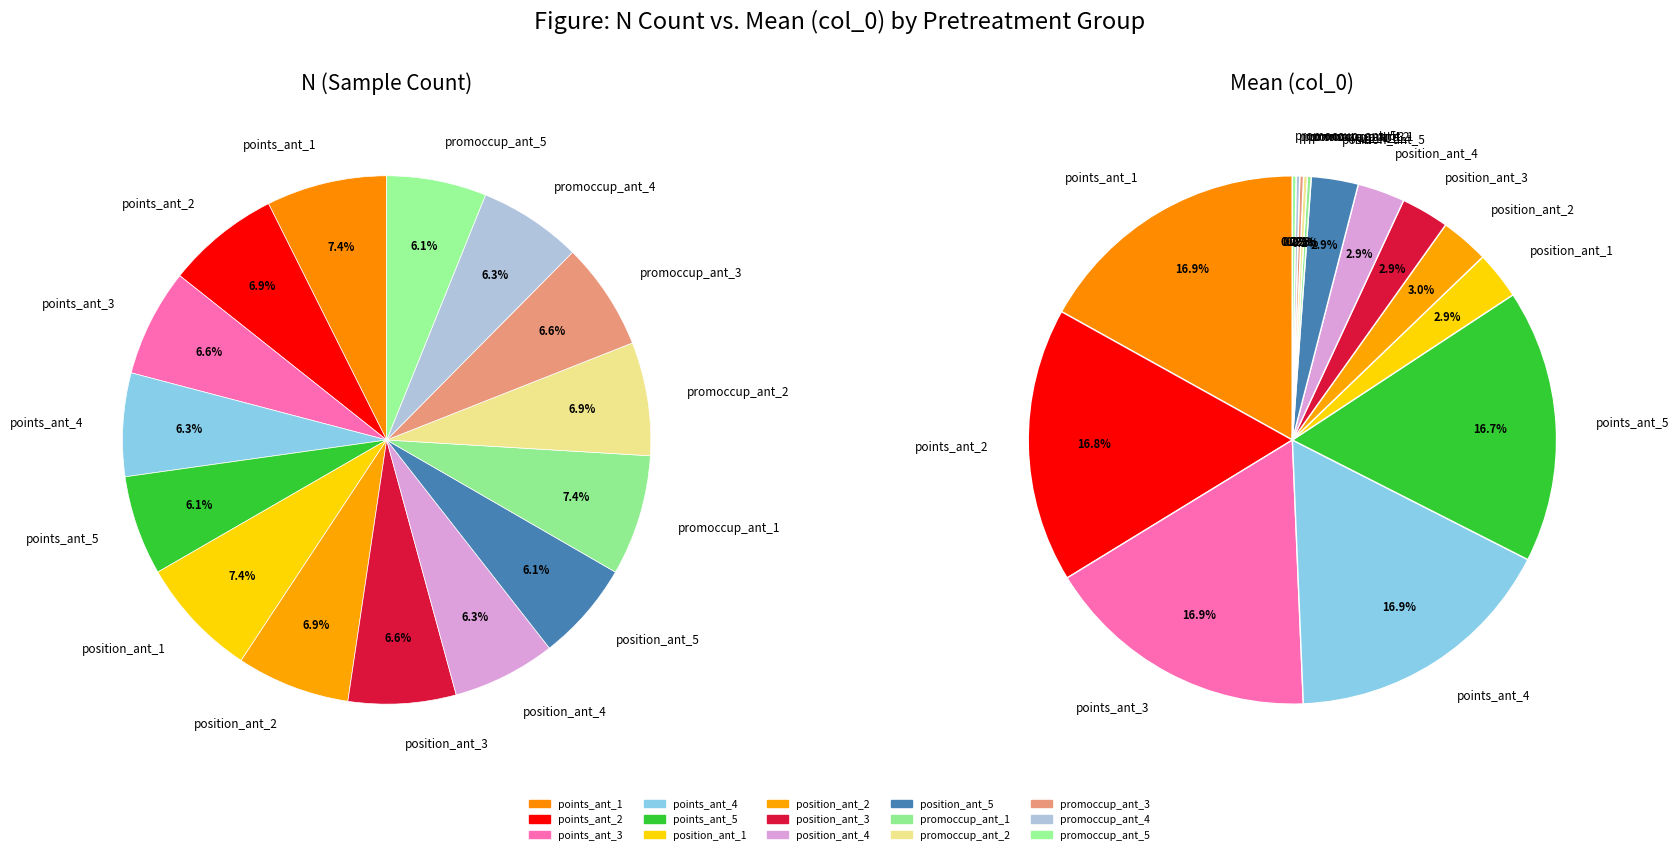

What is the spread (max minus min) of values at promoccup_ant_5?

1104.3